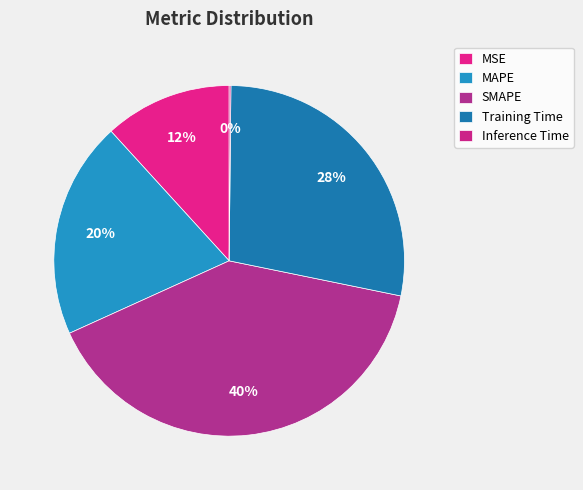

To the nearest percent, what is the difference between the largest and smallest slice percentages?

40%